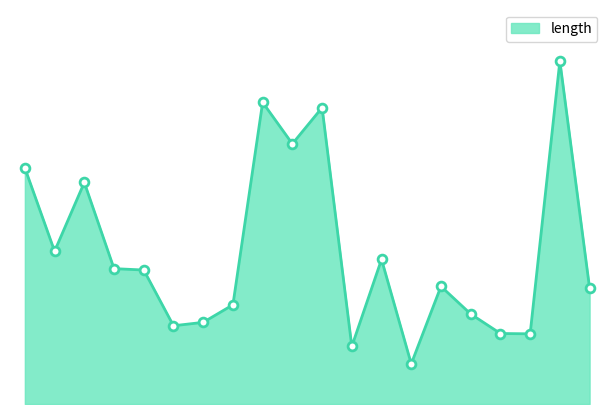

How many lines are shown in the chart?

1